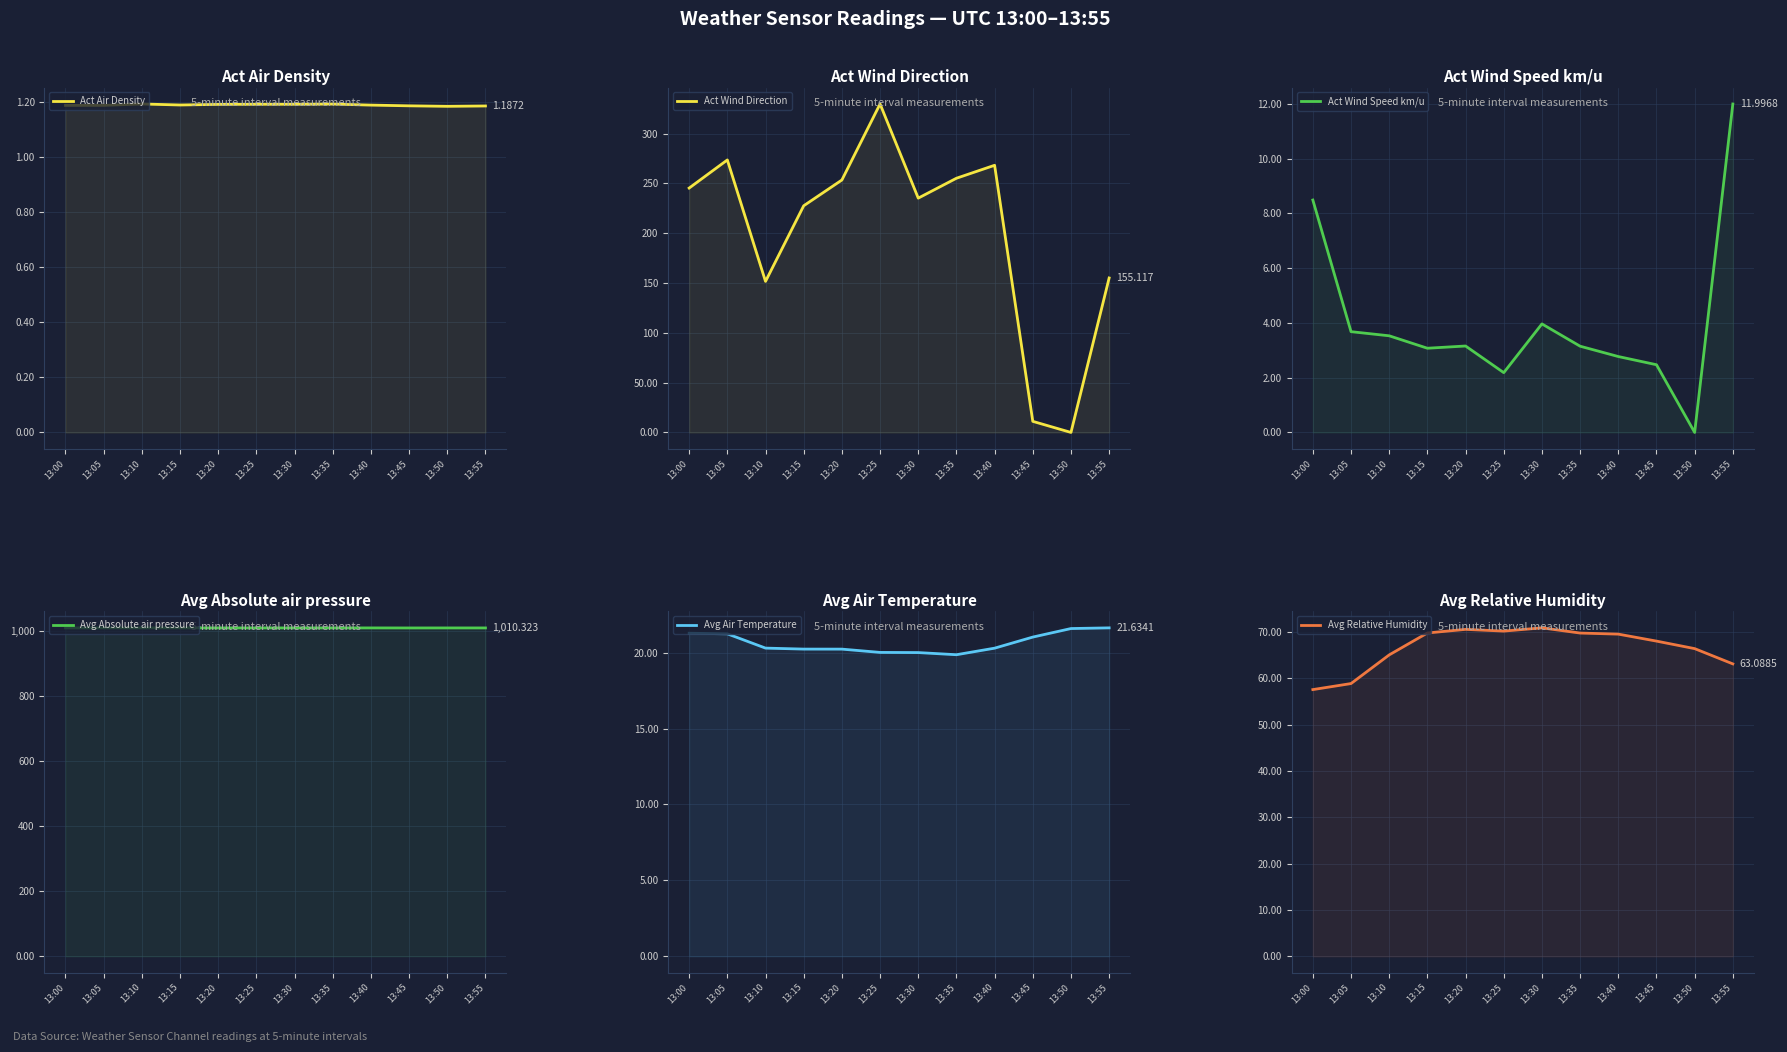

What is the value of the Avg Relative Humidity point at the 9th from the left?

69.5